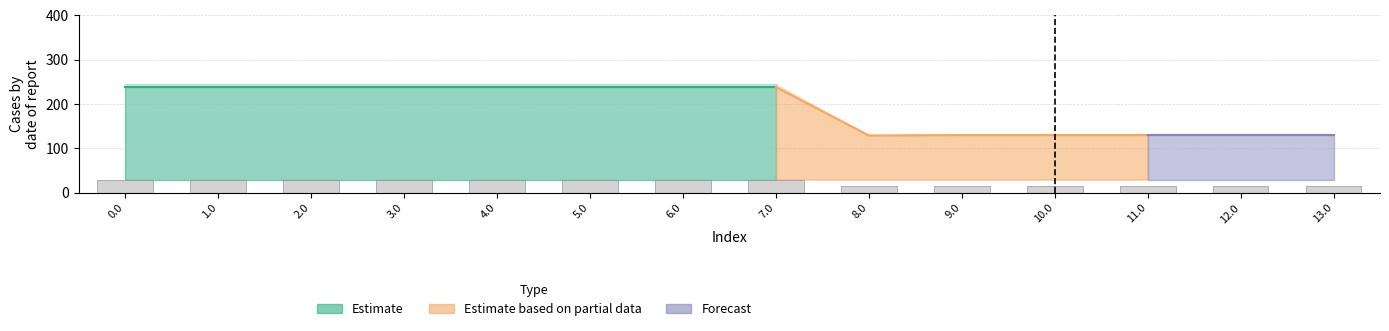

Reading left to right, transcribe all the data shown in this chart.

col_9: 238.3	238.3	238.3	238.3	238.3	238.3	238.3	238.3	129.0	130.0	130.0	130.0	130.0	130.0
col_10: 245.0	245.0	245.0	245.0	245.0	245.0	245.0	245.0	129.0	130.0	130.0	130.0	130.0	130.0
col_13: 245.0	245.0	245.0	245.0	245.0	245.0	245.0	245.0	129.0	130.0	130.0	130.0	130.0	130.0
col_15: 29.5	29.5	29.5	29.5	29.5	29.5	29.5	29.5	29.5	29.5	29.5	29.5	29.5	29.5
col_11: 0.0	0.0	0.0	0.0	0.0	0.0	0.0	0.0	0.0	0.0	0.0	0.0	0.0	0.0
col_16: 0.0	0.0	0.0	0.0	0.0	0.0	0.0	0.0	0.0	0.0	0.0	0.0	0.0	0.0